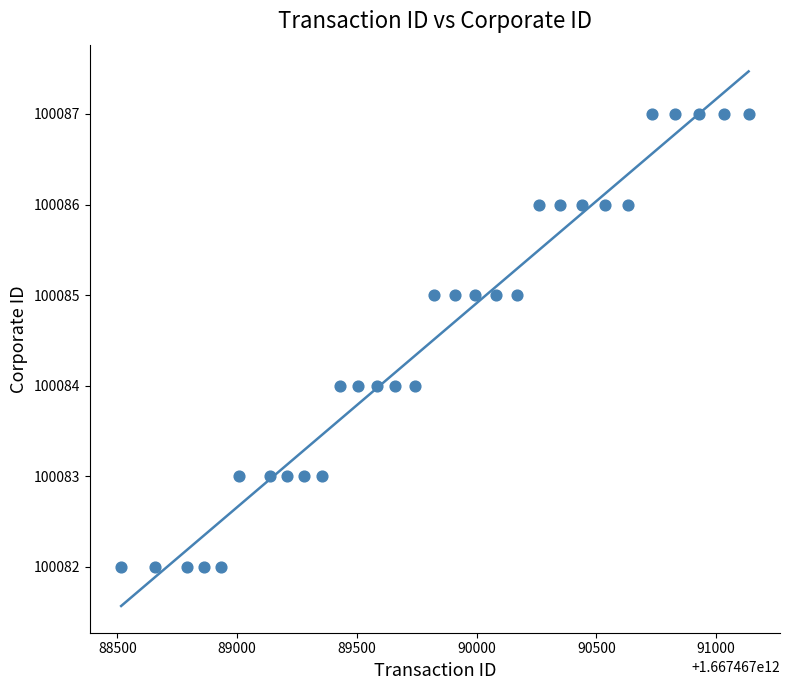

What is the range of X values (max minus min)?

2620